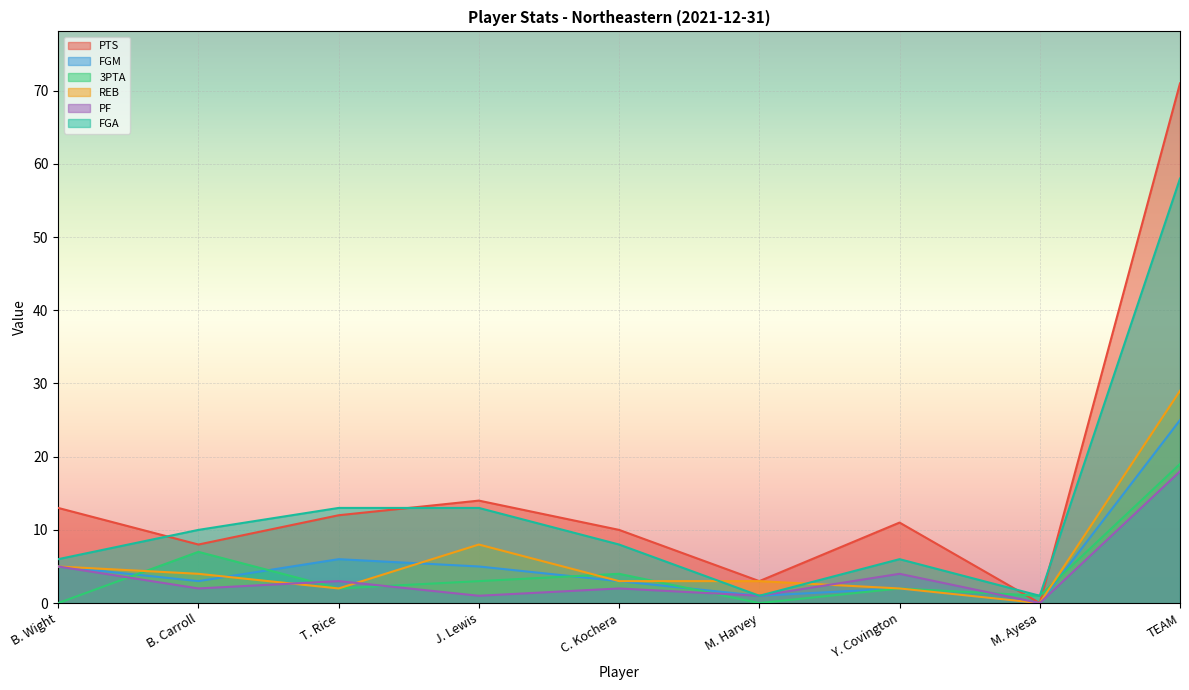

How many positive values does the REB series have?

8